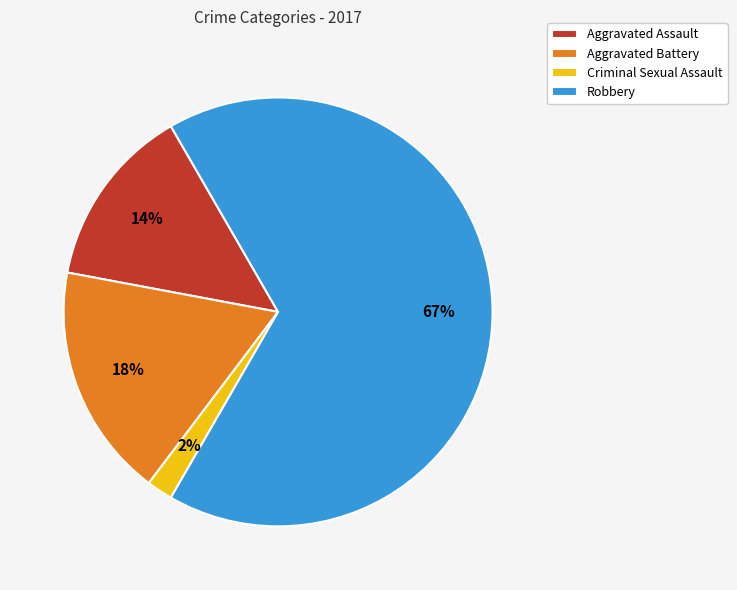

Is it true that Aggravated Assault is 14% of the pie?

True